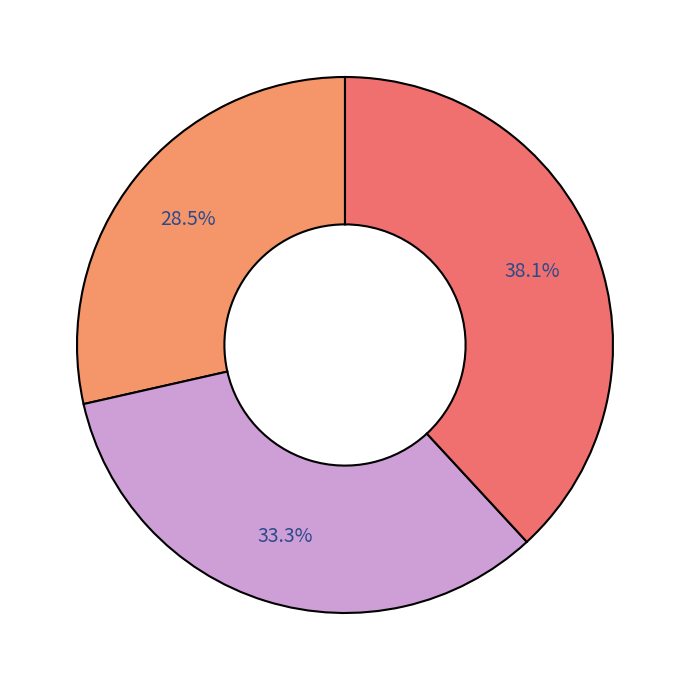

How many segments does this pie chart have?

3